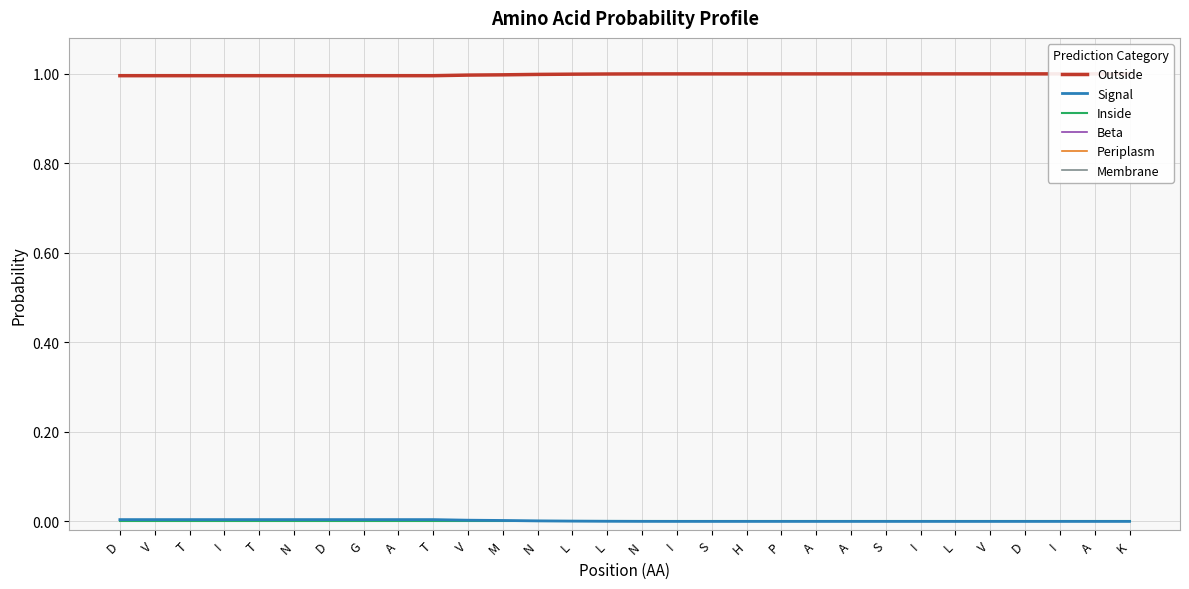

Reading left to right, extract all data points from this chart.

Outside: 1.0	1.0	1.0	1.0	1.0	1.0	1.0	1.0	1.0	1.0	1.0	1.0	1.0	1.0	1.0	1.0	1.0	1.0	1.0	1.0	1.0	1.0	1.0	1.0	1.0	1.0	1.0	1.0	1.0	1.0
Signal: 0.0	0.0	0.0	0.0	0.0	0.0	0.0	0.0	0.0	0.0	0.0	0.0	0.0	0.0	0.0	0.0	0.0	0.0	0.0	0.0	0.0	0.0	0.0	0.0	0.0	0.0	0.0	0.0	0.0	0.0
Inside: 0.0	0.0	0.0	0.0	0.0	0.0	0.0	0.0	0.0	0.0	0.0	0.0	0.0	0.0	0.0	0.0	0.0	0.0	0.0	0.0	0.0	0.0	0.0	0.0	0.0	0.0	0.0	0.0	0.0	0.0
Beta: 0.0	0.0	0.0	0.0	0.0	0.0	0.0	0.0	0.0	0.0	0.0	0.0	0.0	0.0	0.0	0.0	0.0	0.0	0.0	0.0	0.0	0.0	0.0	0.0	0.0	0.0	0.0	0.0	0.0	0.0
Periplasm: 0.0	0.0	0.0	0.0	0.0	0.0	0.0	0.0	0.0	0.0	0.0	0.0	0.0	0.0	0.0	0.0	0.0	0.0	0.0	0.0	0.0	0.0	0.0	0.0	0.0	0.0	0.0	0.0	0.0	0.0
Membrane: 0.0	0.0	0.0	0.0	0.0	0.0	0.0	0.0	0.0	0.0	0.0	0.0	0.0	0.0	0.0	0.0	0.0	0.0	0.0	0.0	0.0	0.0	0.0	0.0	0.0	0.0	0.0	0.0	0.0	0.0